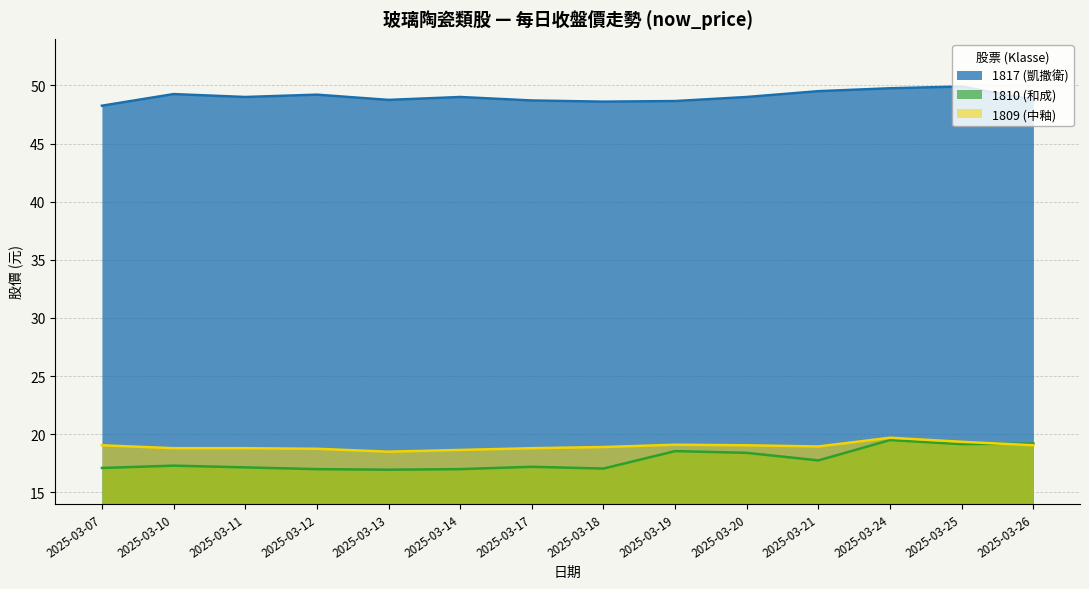

What is the difference between the maximum and minimum values in the 1817 (凱撒衛) series?

1.6